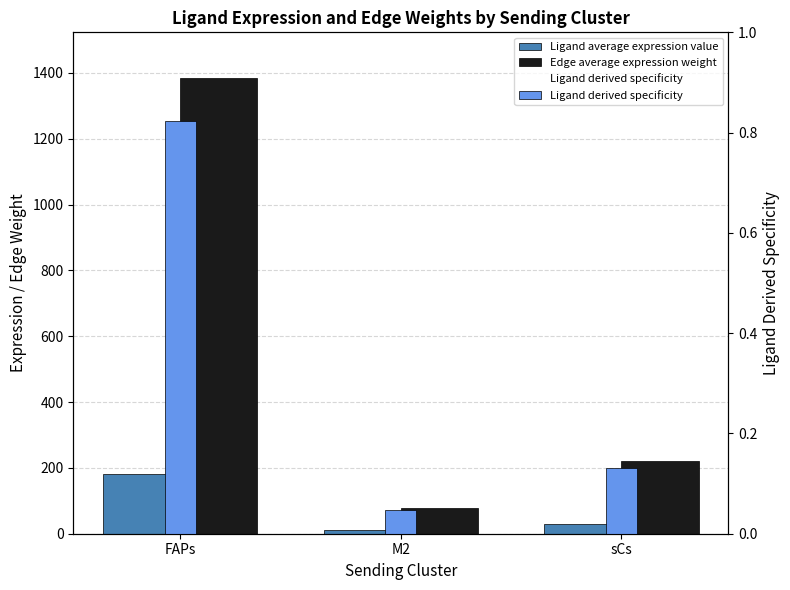

What is the label of the 2nd bar from the right?

M2